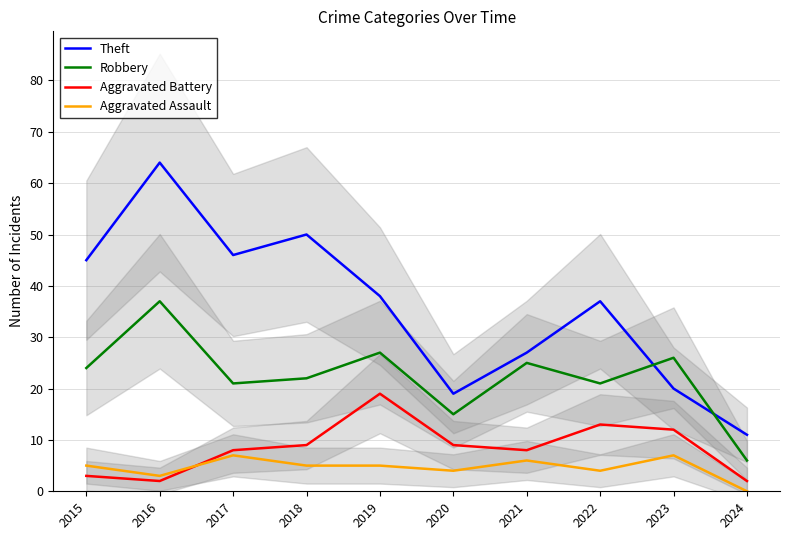

True or false: Aggravated Battery has more than 0 points higher than both neighbors.

True